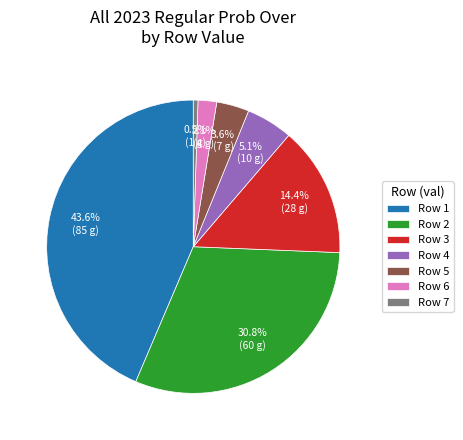

Which has a higher value, Row 5 or Row 3?

Row 3